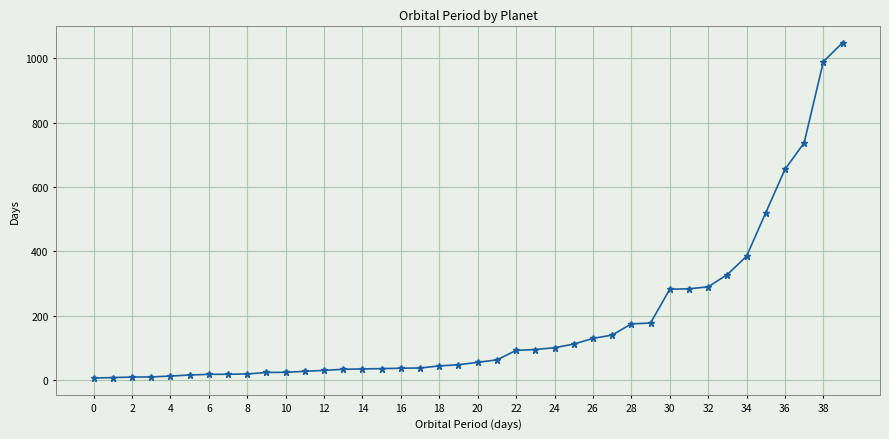

What is the greatest value displayed?

1047.8